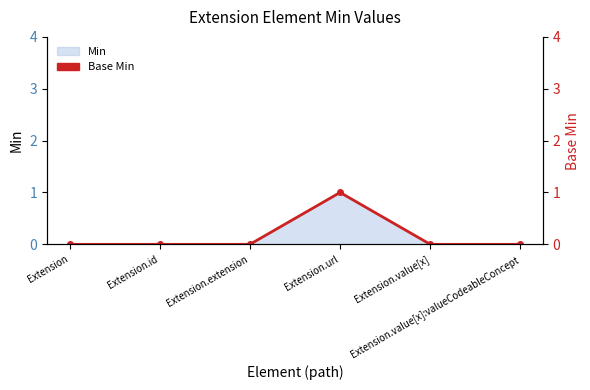

What position from the left is Extension.value[x]:valueCodeableConcept?

6